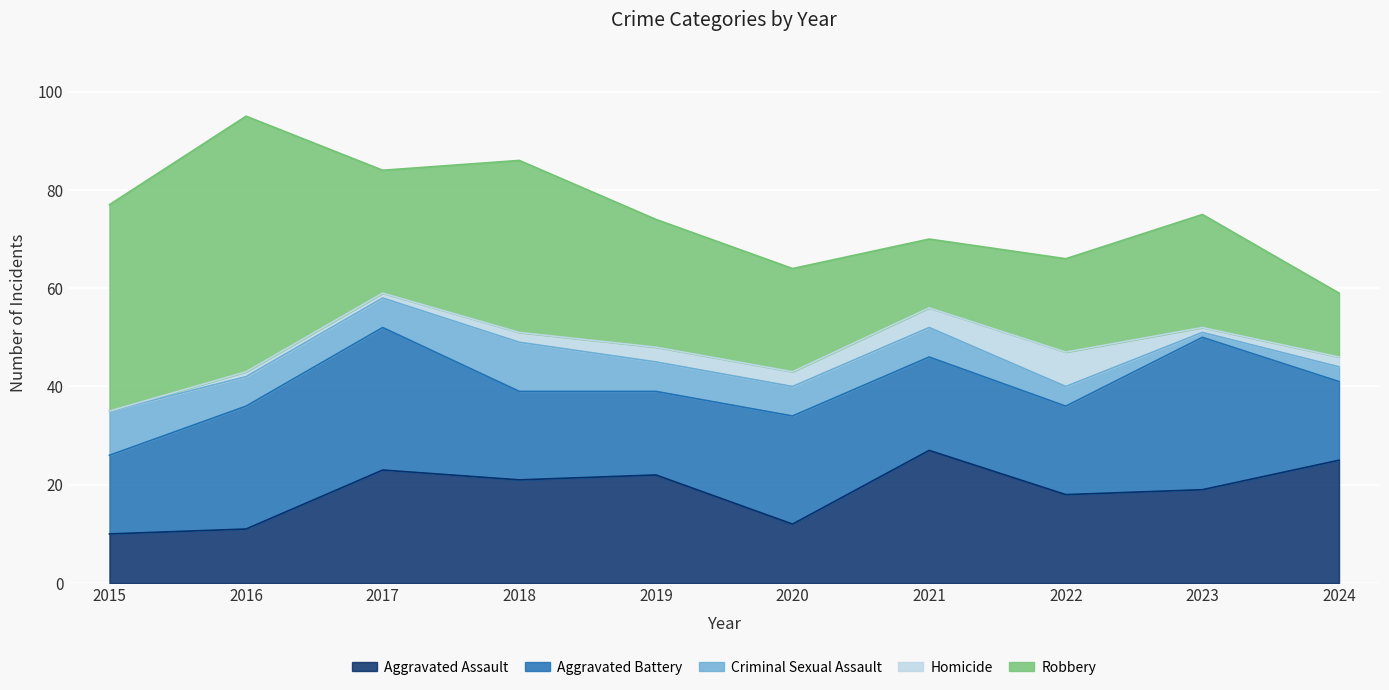

What are all the series names shown in the legend?

Aggravated Assault, Aggravated Battery, Criminal Sexual Assault, Homicide, Robbery